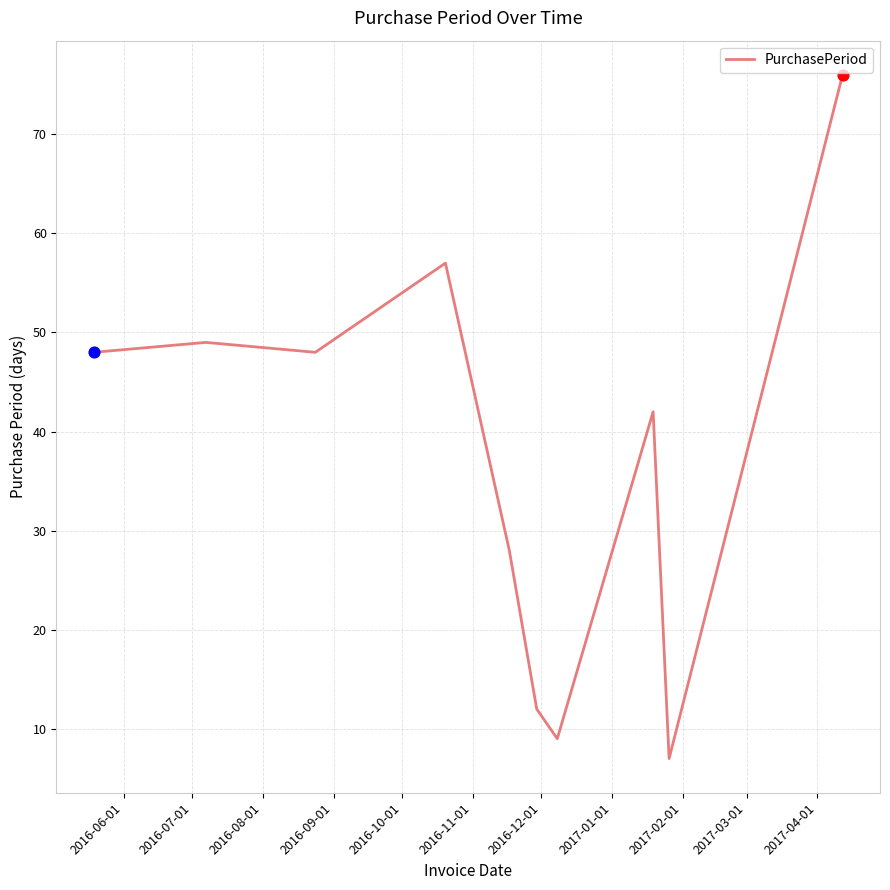

What is the difference between the maximum and minimum values?

69